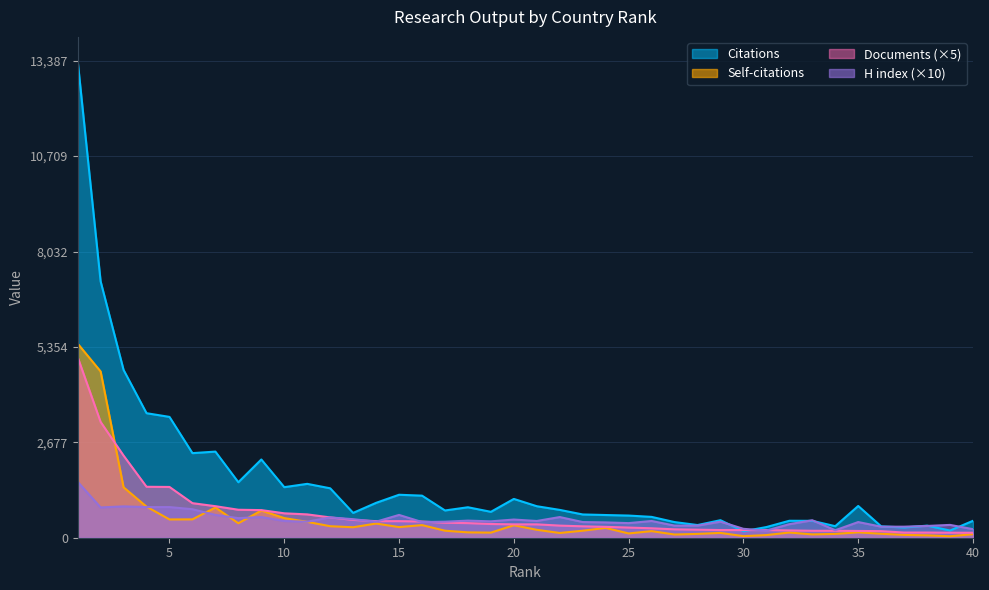

What is the value of the Documents point at the 30th from the left?

215